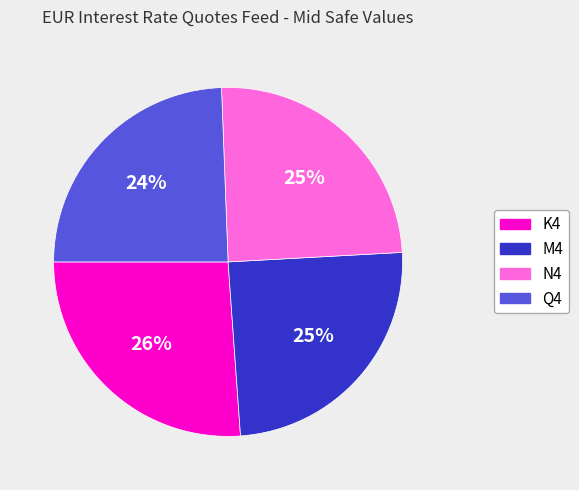

Combined, do M4 and Q4 account for over 50%?

No